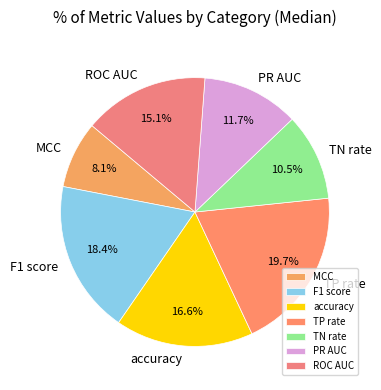

Is there a majority slice in this chart?

No